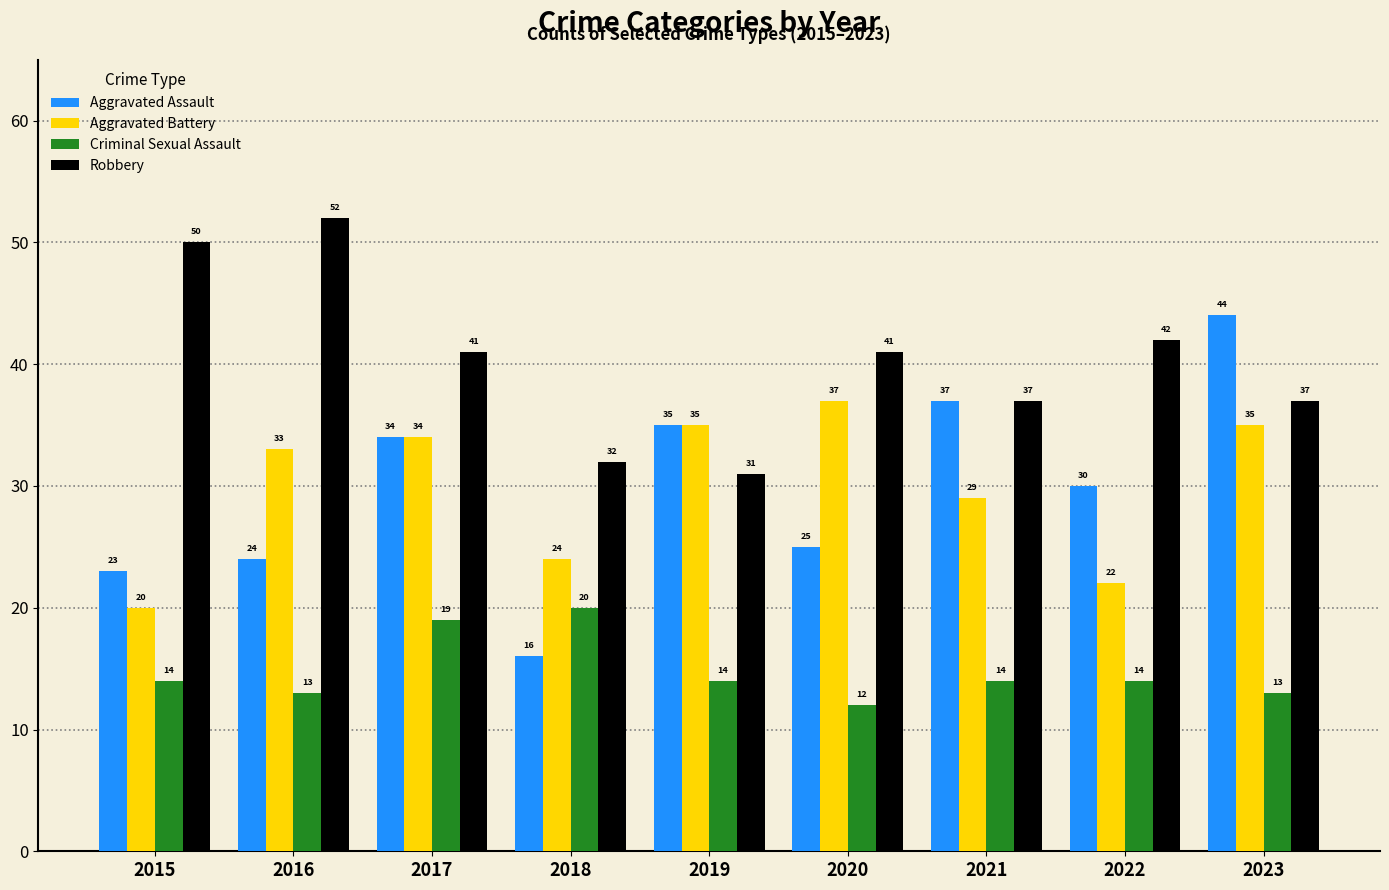

At which label is Aggravated Battery closest to 28?

2021